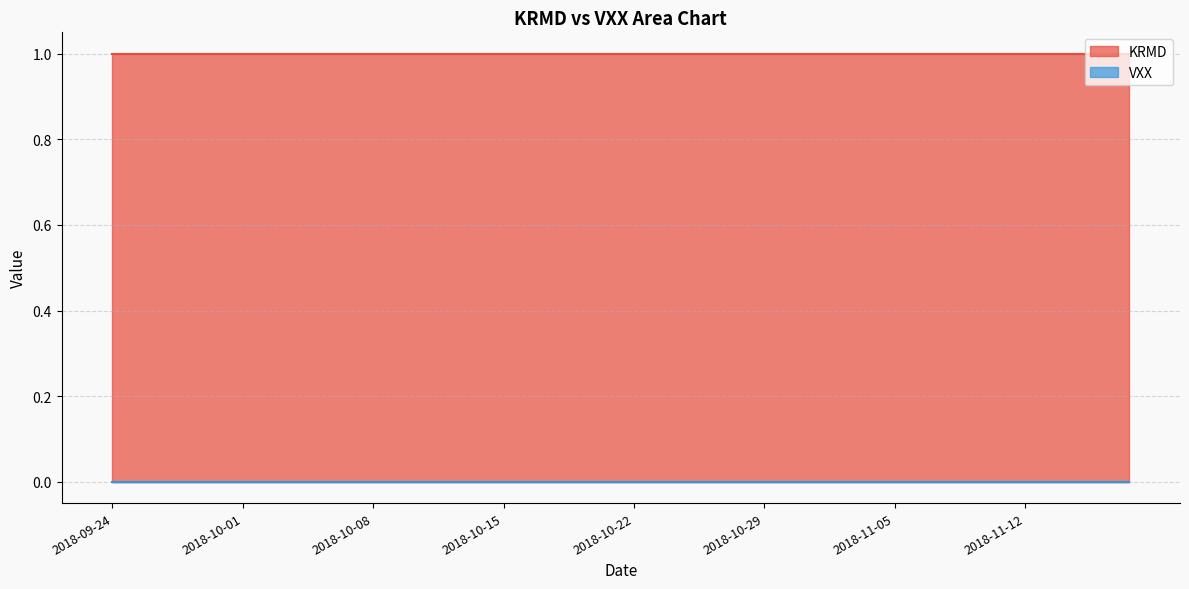

At which label is VXX closest to 0?

2018-09-24